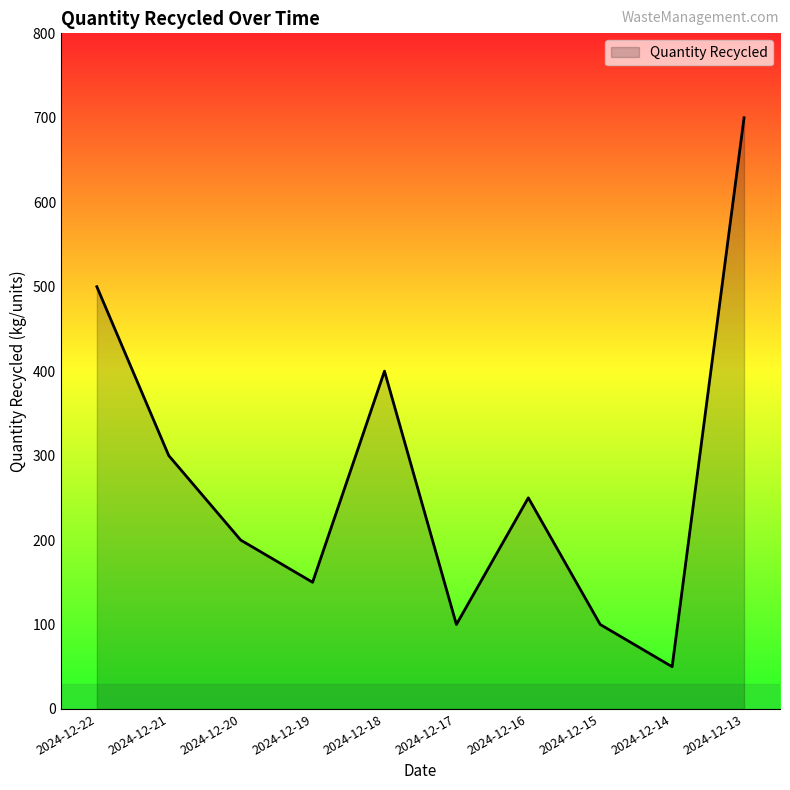

True or false: the data shows 170 at 2024-12-15.

False